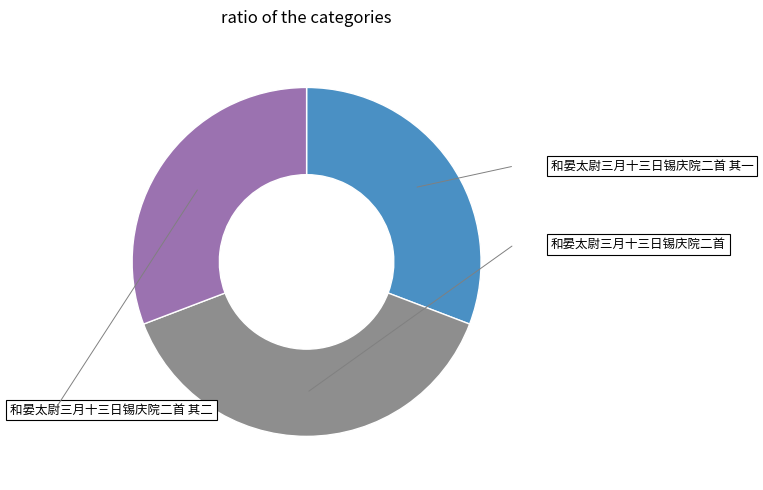

Is there any slice that represents more than half of the pie?

No